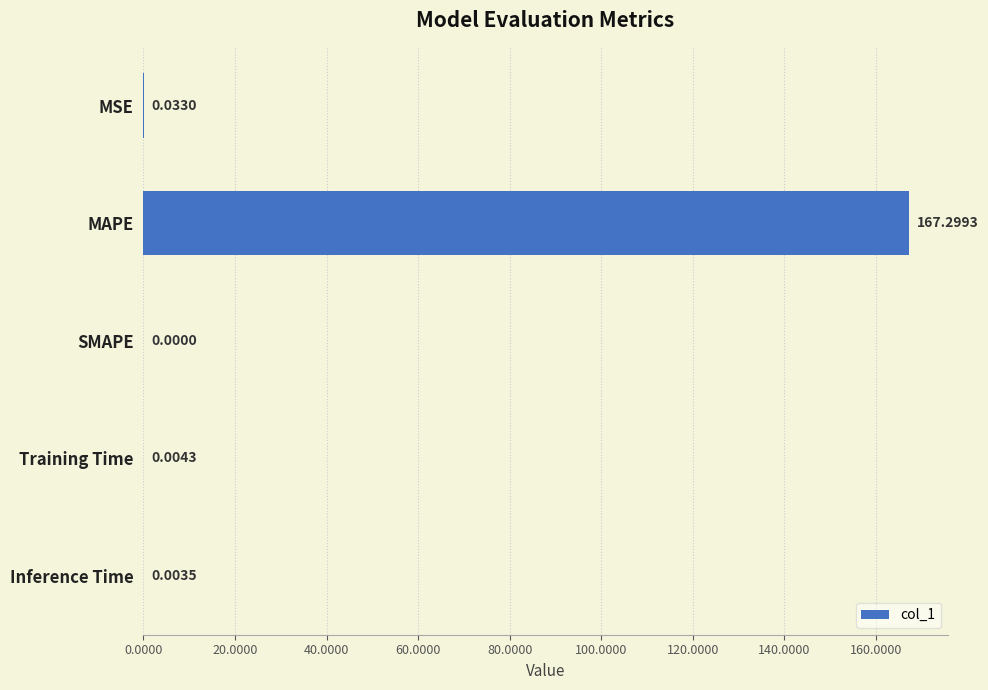

Where is the data nearest to the value 83?

MSE